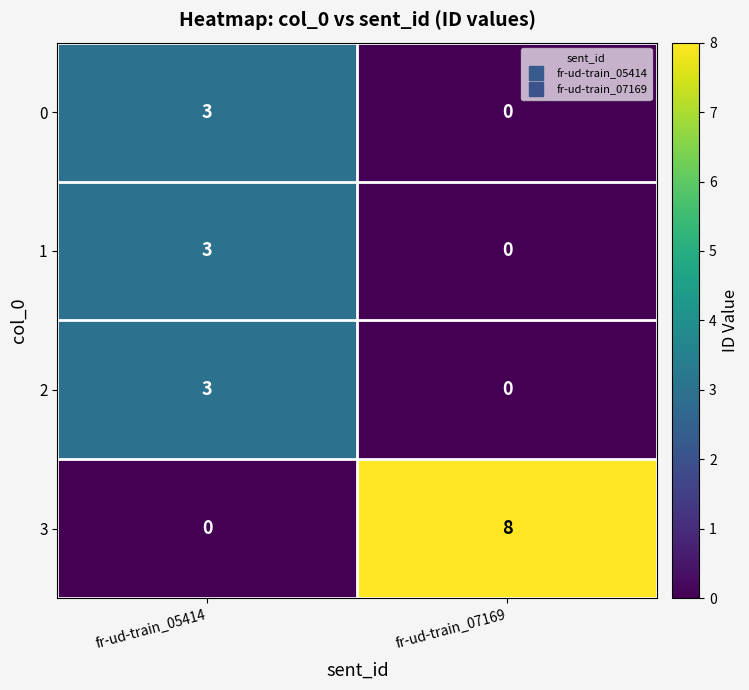

What is the approximate value of 3 at fr-ud-train_07169?

8